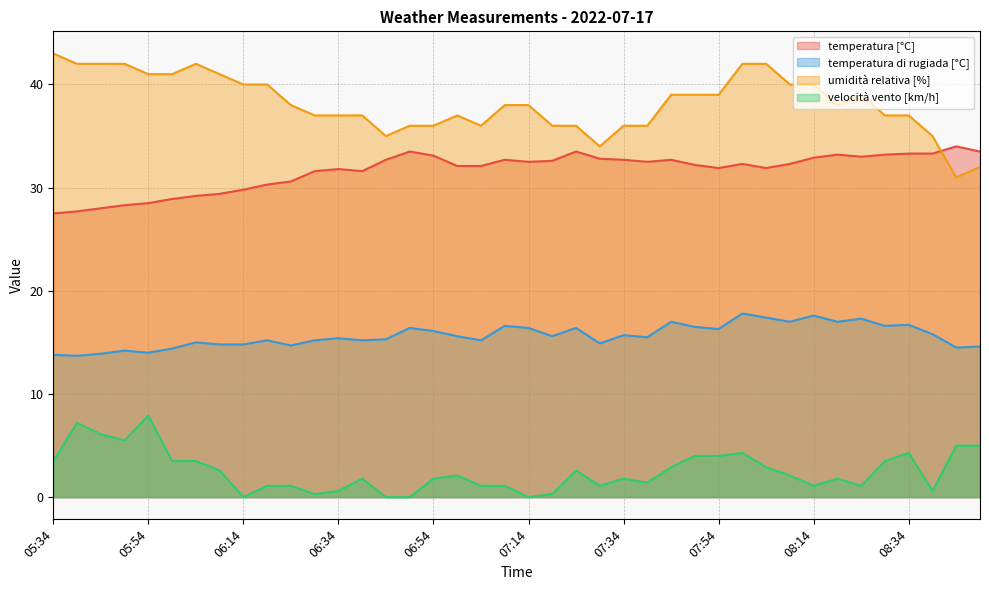

How many interior local peaks does the umidità relativa [%] series have?

3